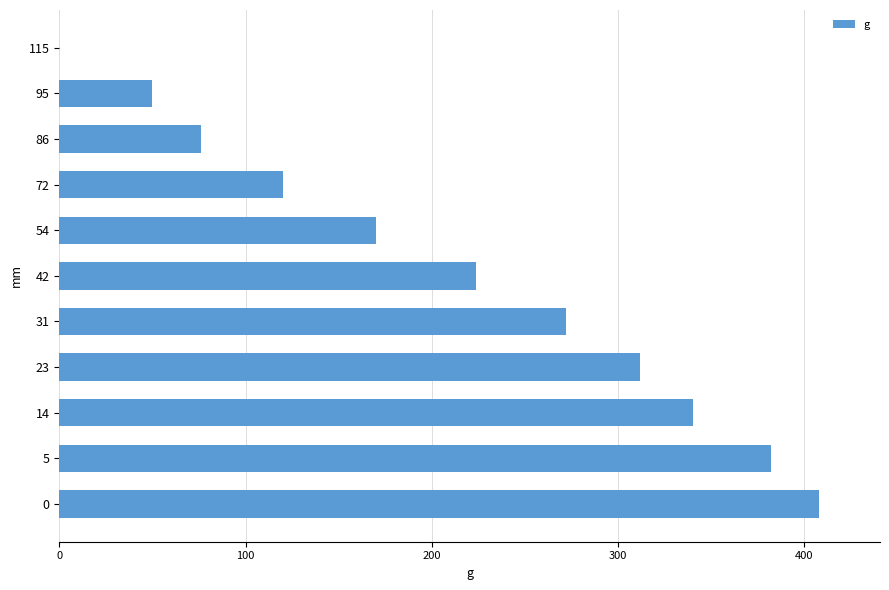

The value at 72 is 75. True or false?

False